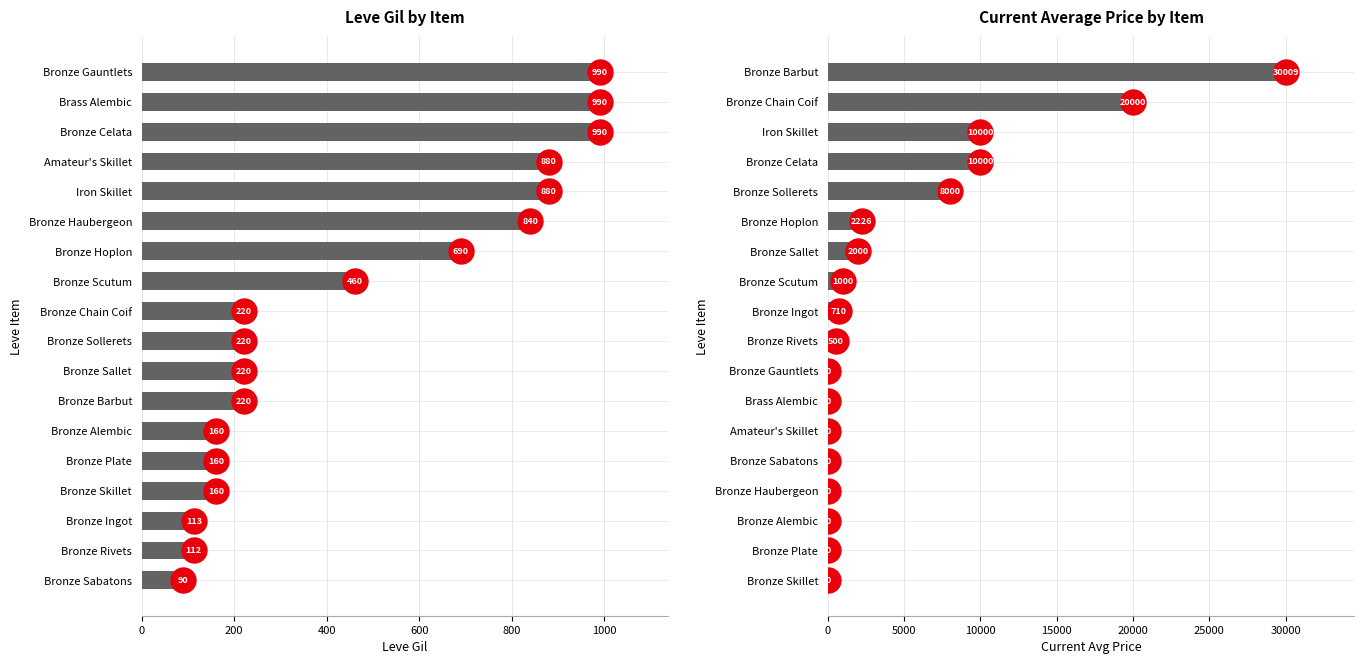

What is the approximate value of currentAveragePrice at Bronze Scutum?

1000.0